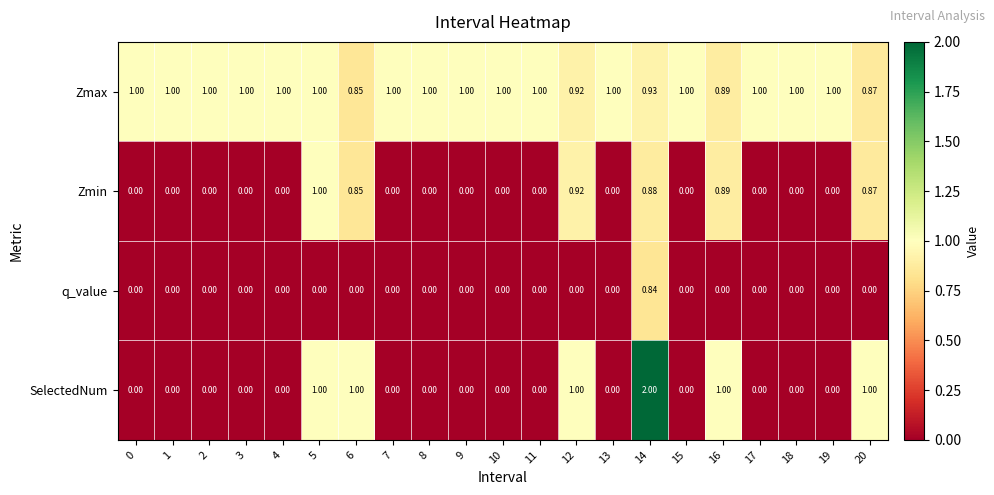

Which series has the largest range (max minus min)?

SelectedNum